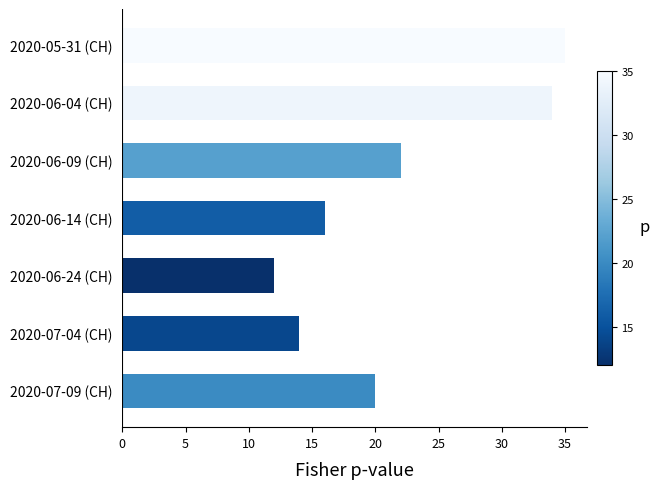

Reading bottom to top, what are all the values shown in this chart?

20	14	12	16	22	34	35